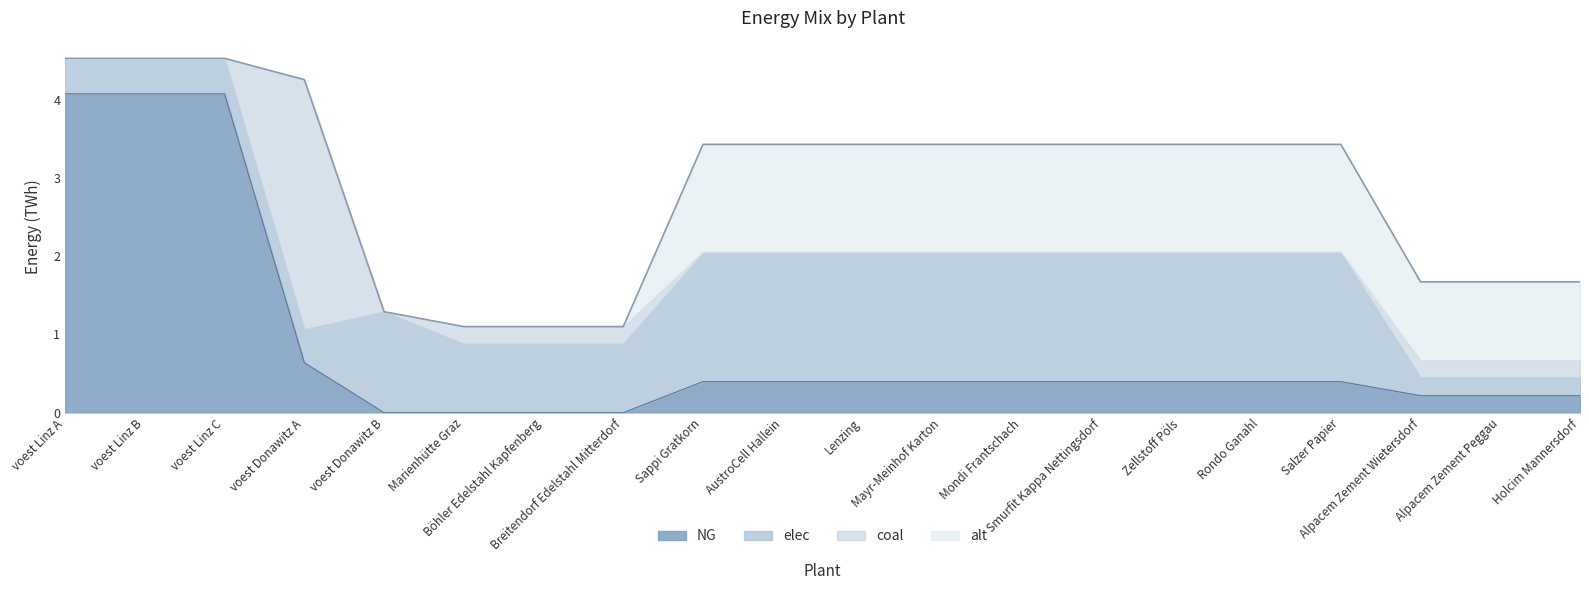

What is the value of the elec point at the 5th from the left?

1.3